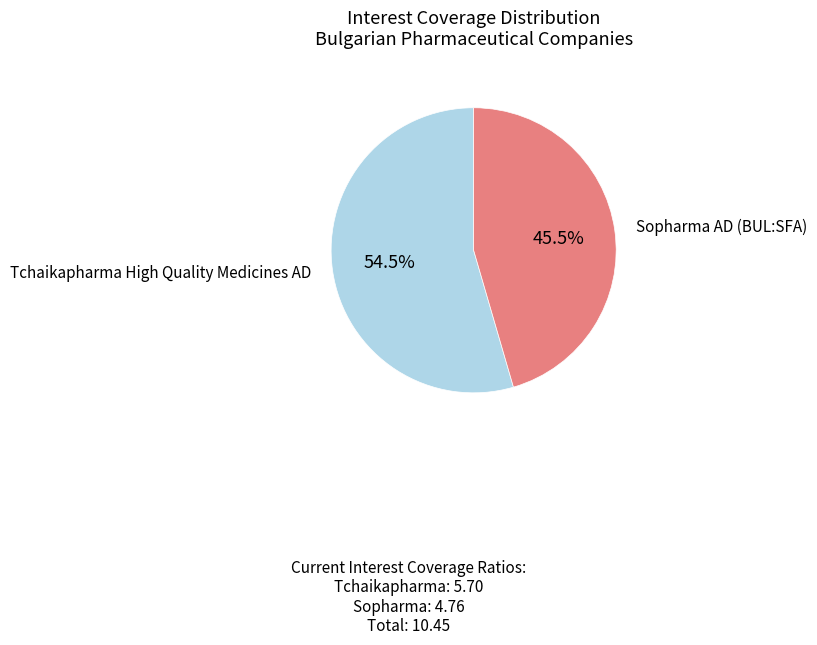

Is there any slice that represents more than half of the pie?

Yes